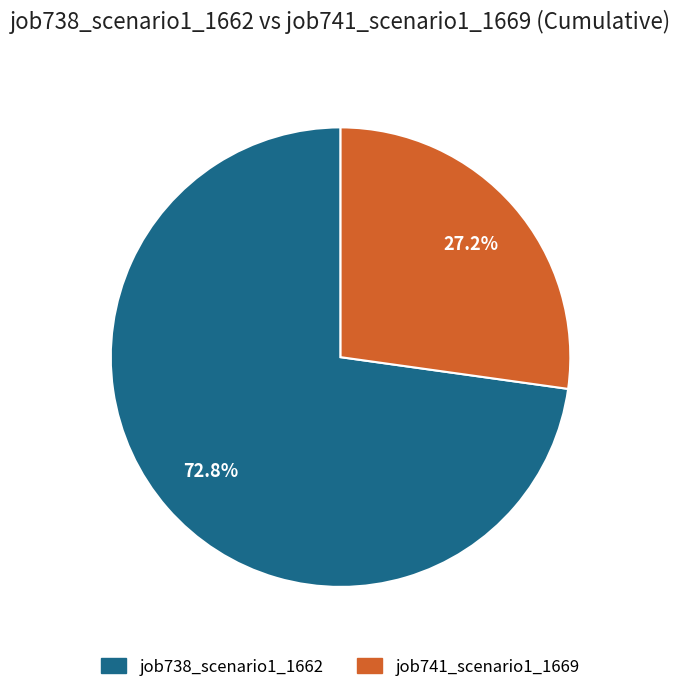

Is there any slice that represents more than half of the pie?

Yes